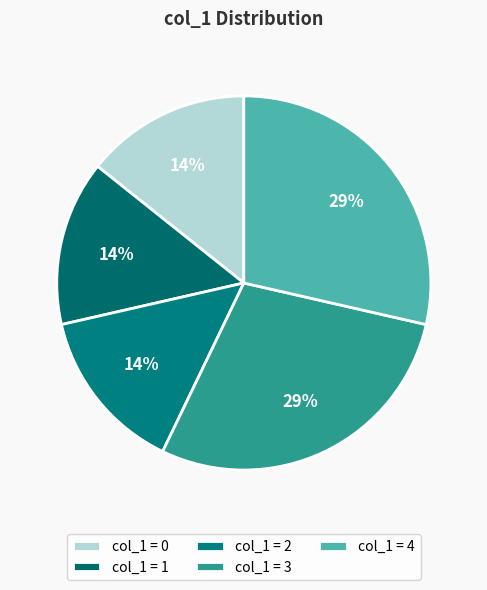

Does any single category account for the majority?

No